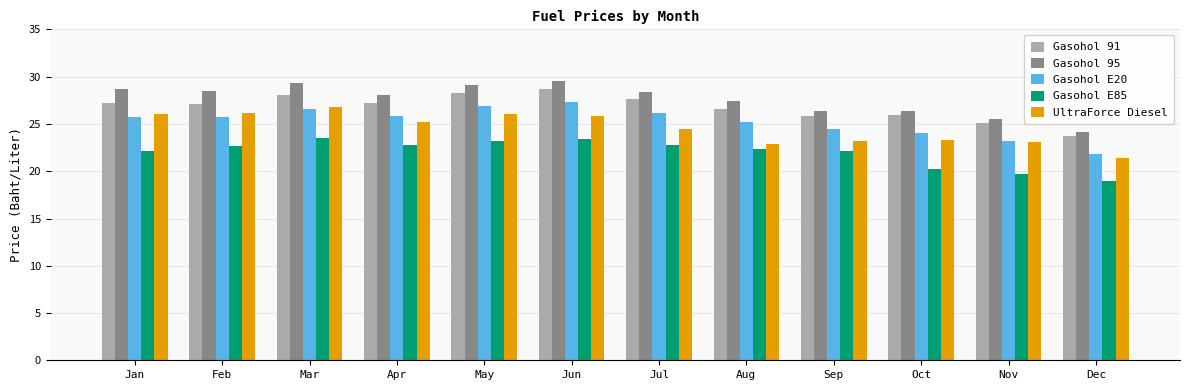

The value of Gasohol E85 at Apr is 22.8. True or false?

True